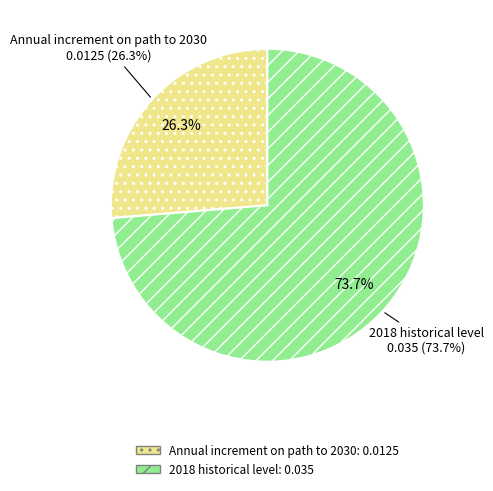

Is it true that Annual increment on path to 2030 is 26% of the pie?

True